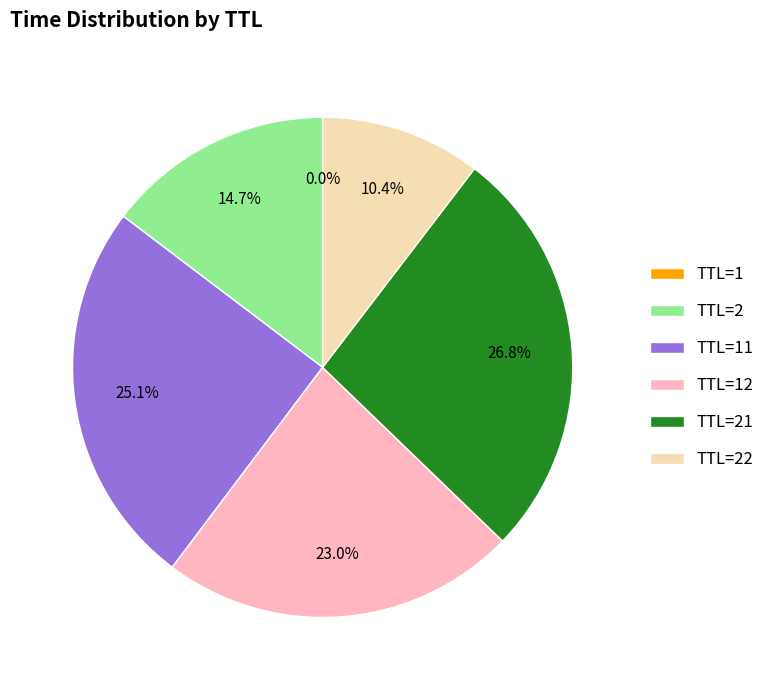

Do TTL=21 and TTL=22 together represent more than half of the pie?

No